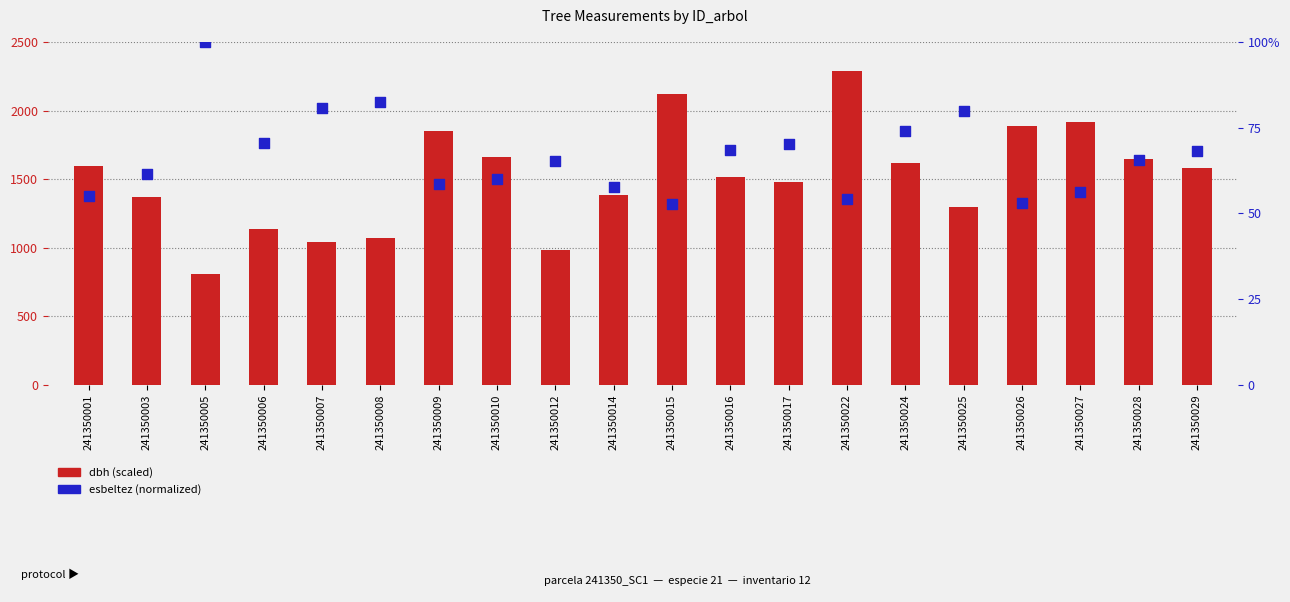

Which series reaches the maximum Y coordinate?

dbh (scaled)